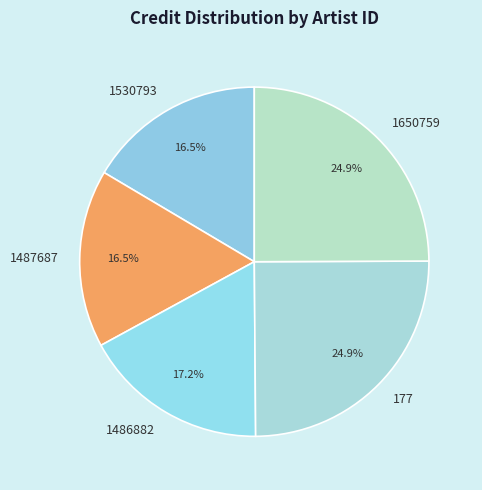

To the nearest percent, what is the combined percentage of 1530793 and 1486882?

34%